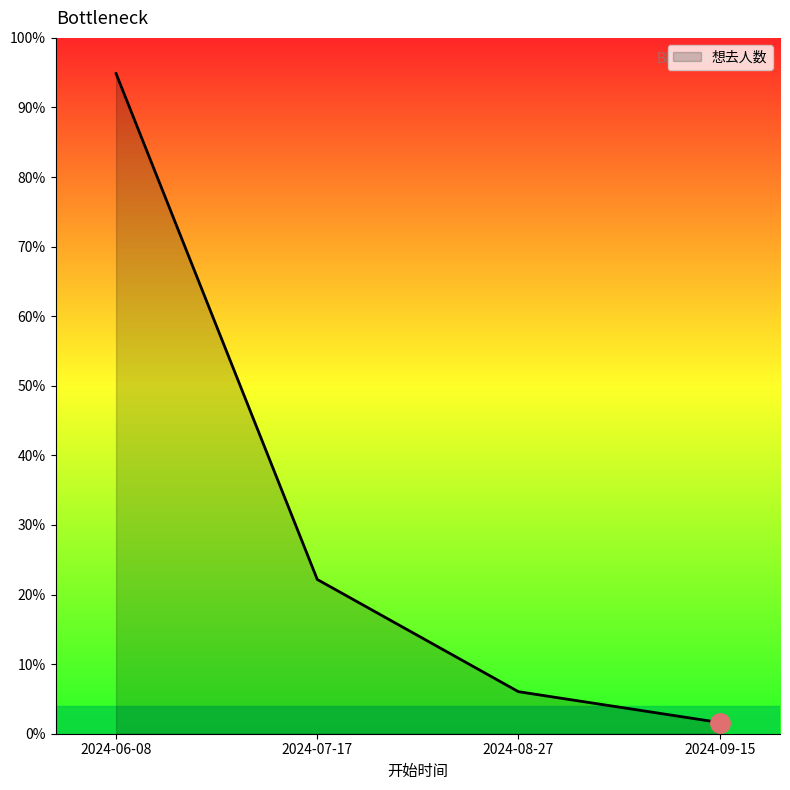

Where does the data first go above 2217?

2024-06-08